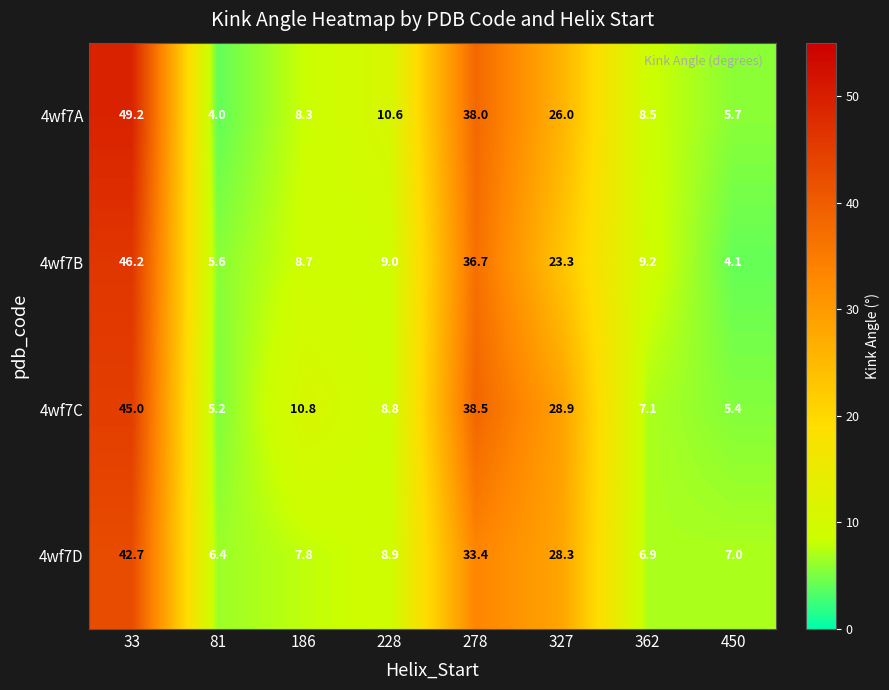

What is the average value of the 4wf7D series?

17.7